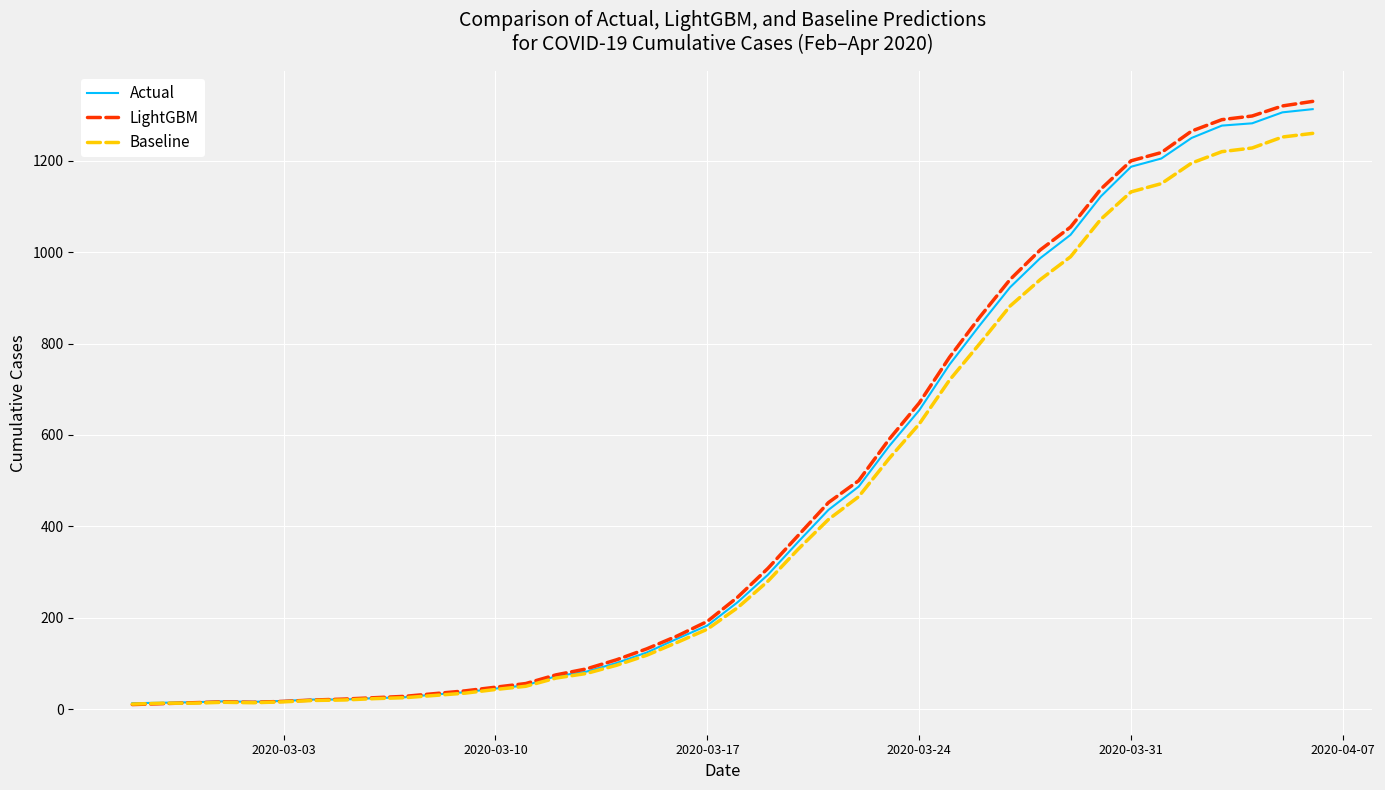

What is the difference between the maximum and minimum values in the Actual series?

1300